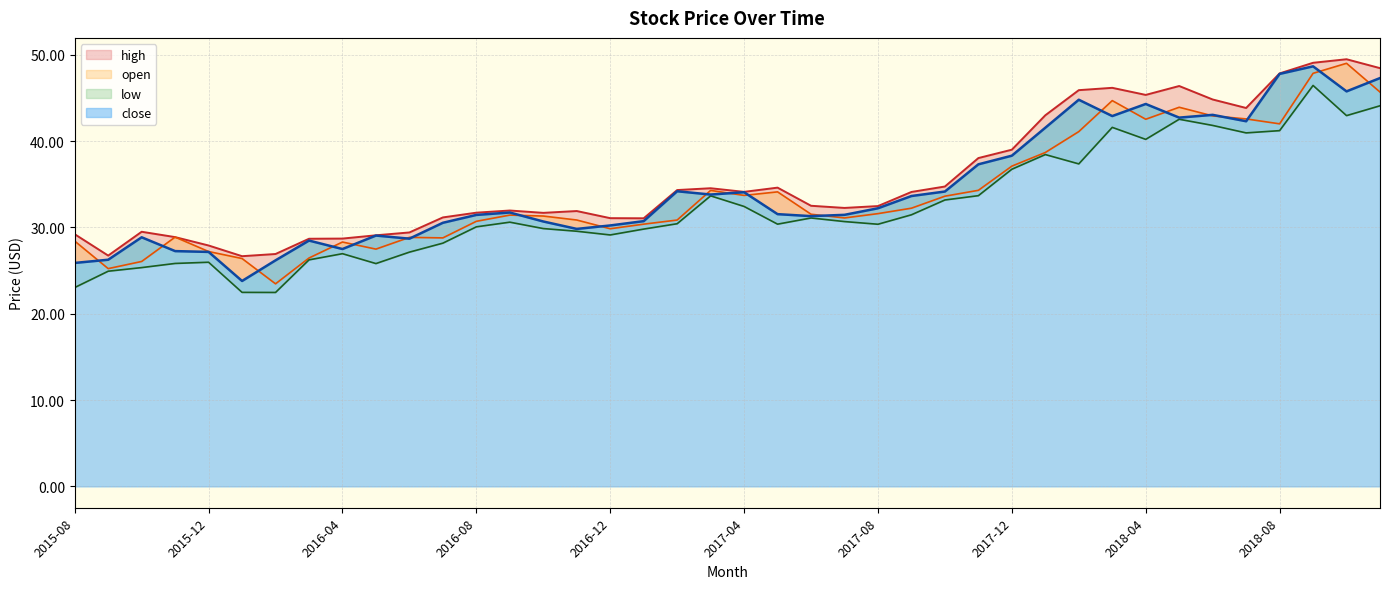

What is the difference between the highest and lowest values at 2017-12?

2.3